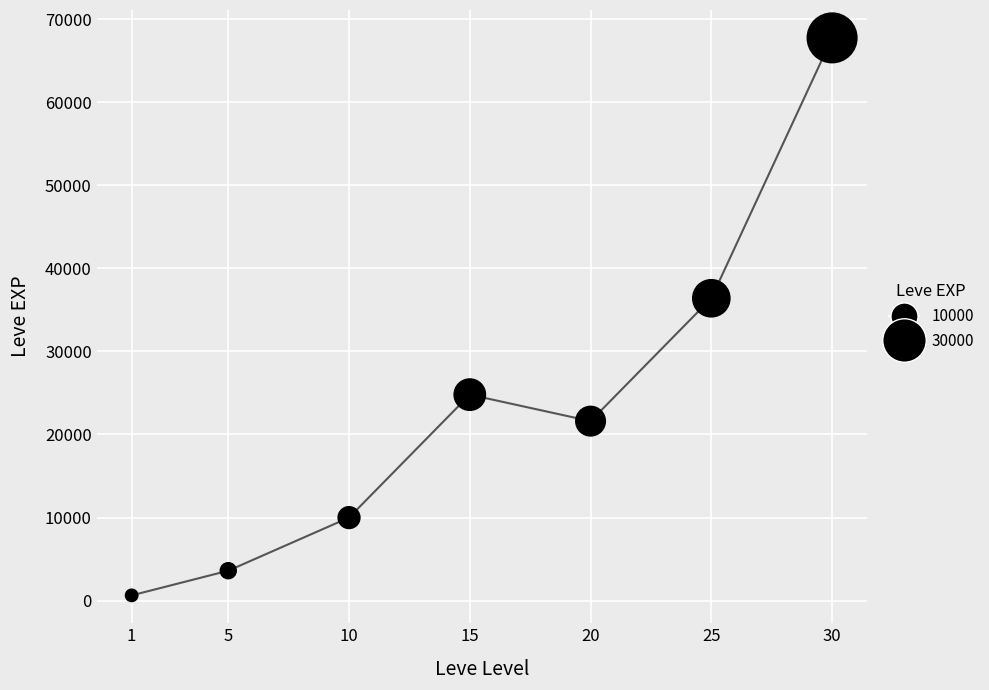

What is the range of X values (max minus min)?

29